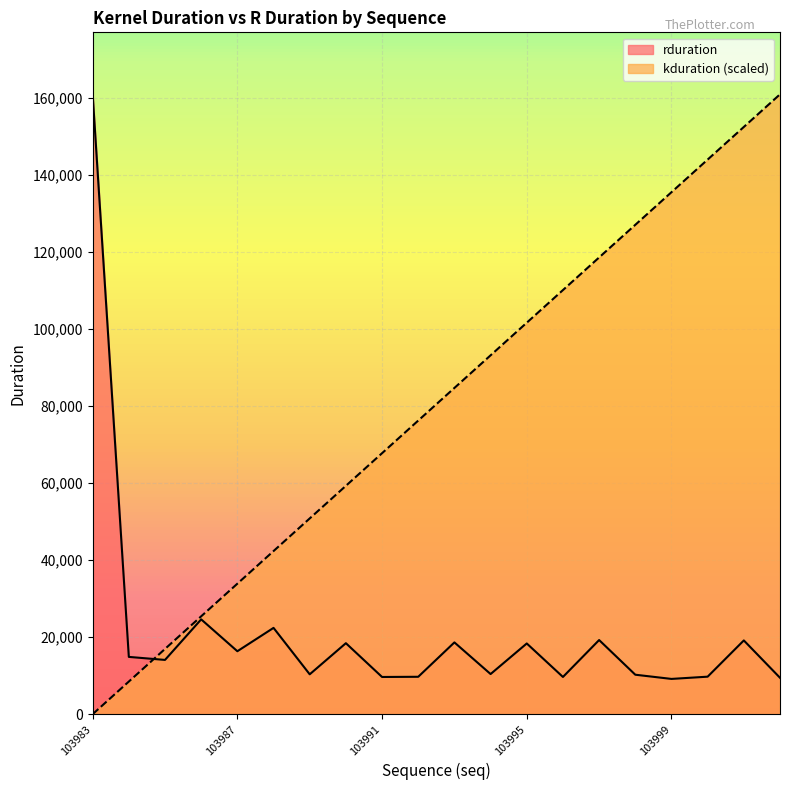

What is the highest value of the rduration series?

160993.0